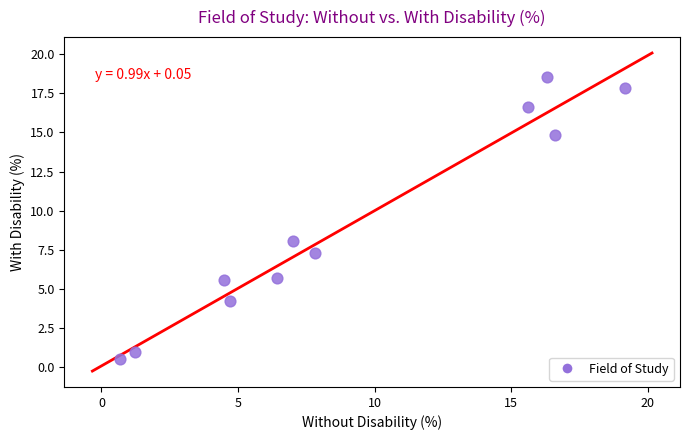

What is the average Y value?

9.1